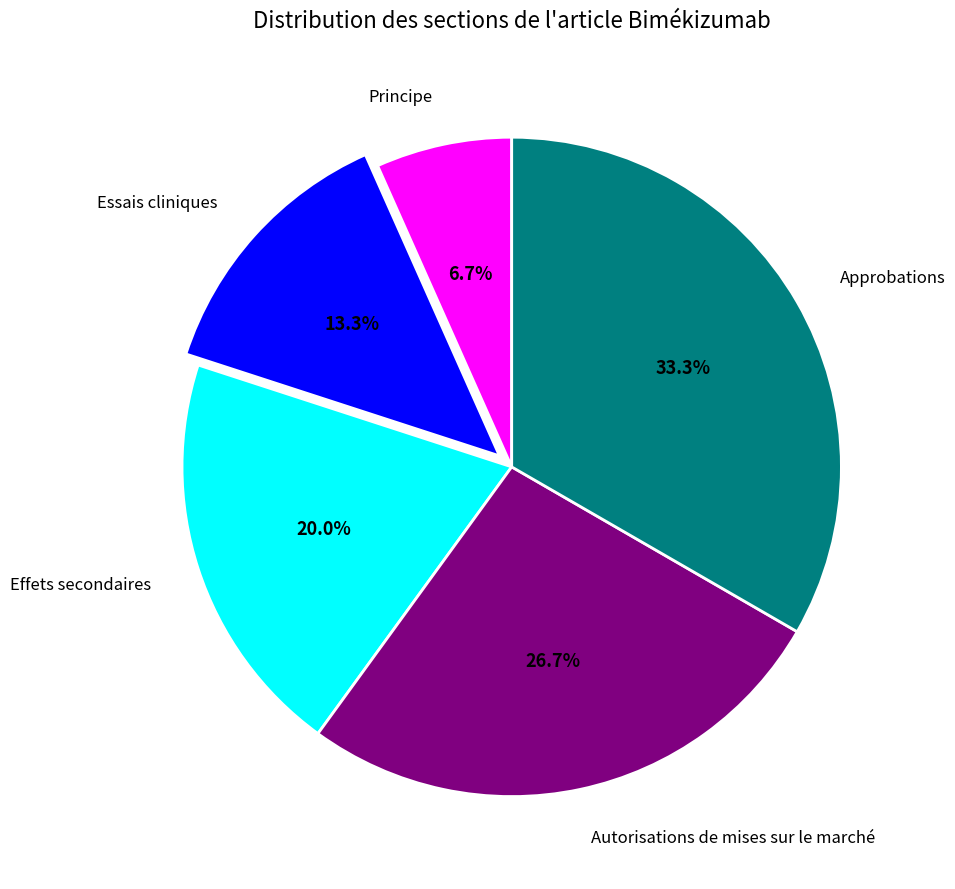

Which category has the smallest portion of the pie?

Principe